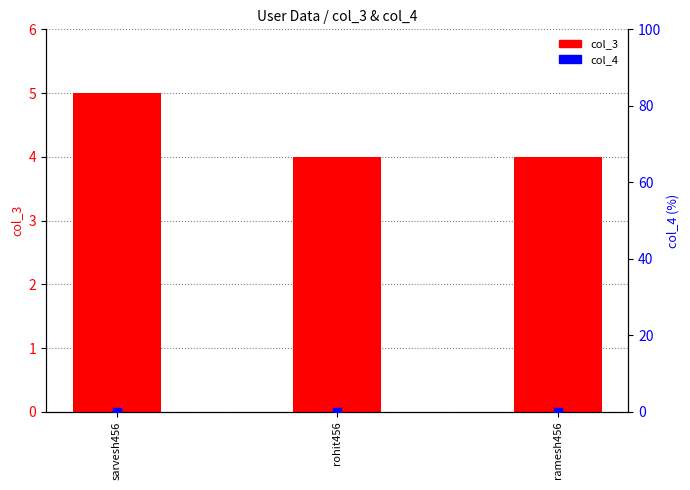

At which category is the sum across all series the highest?

sarvesh456